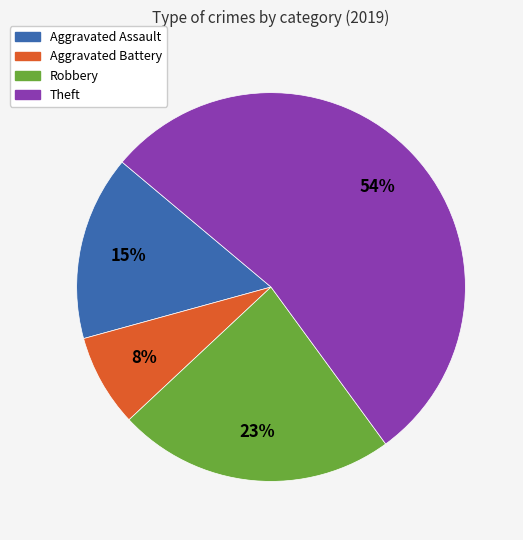

To the nearest percent, what is the difference between the largest and smallest slice percentages?

46%